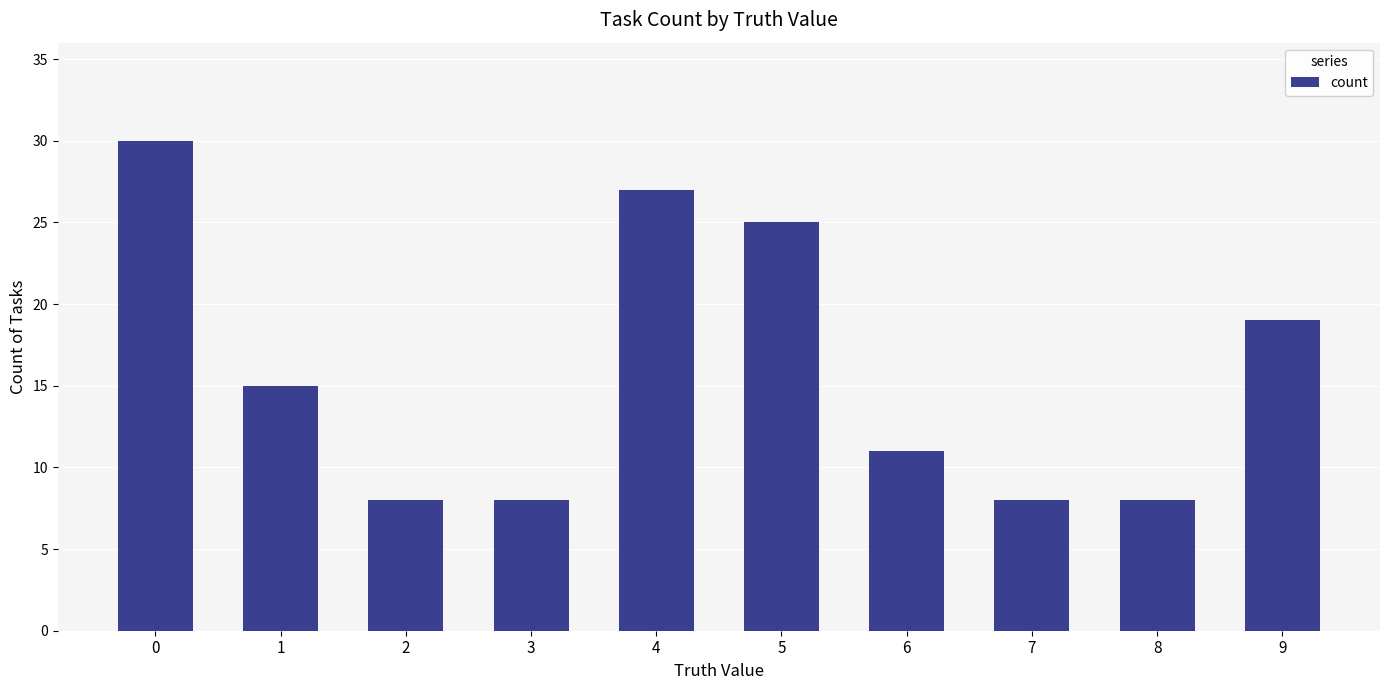

Is it true that the value at 0 is 30?

True